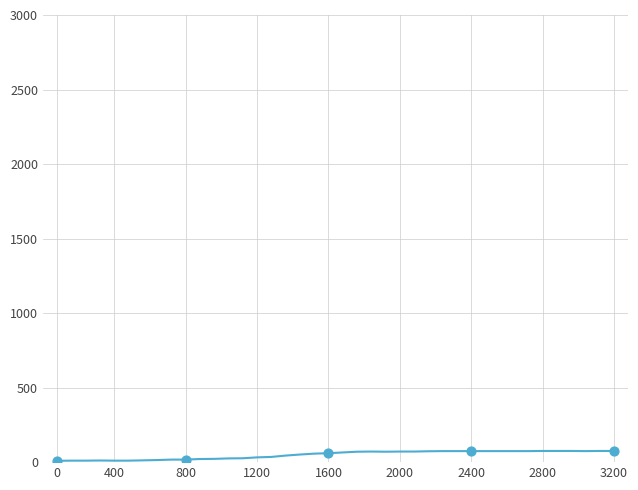

What is the maximum value shown in the chart?

75